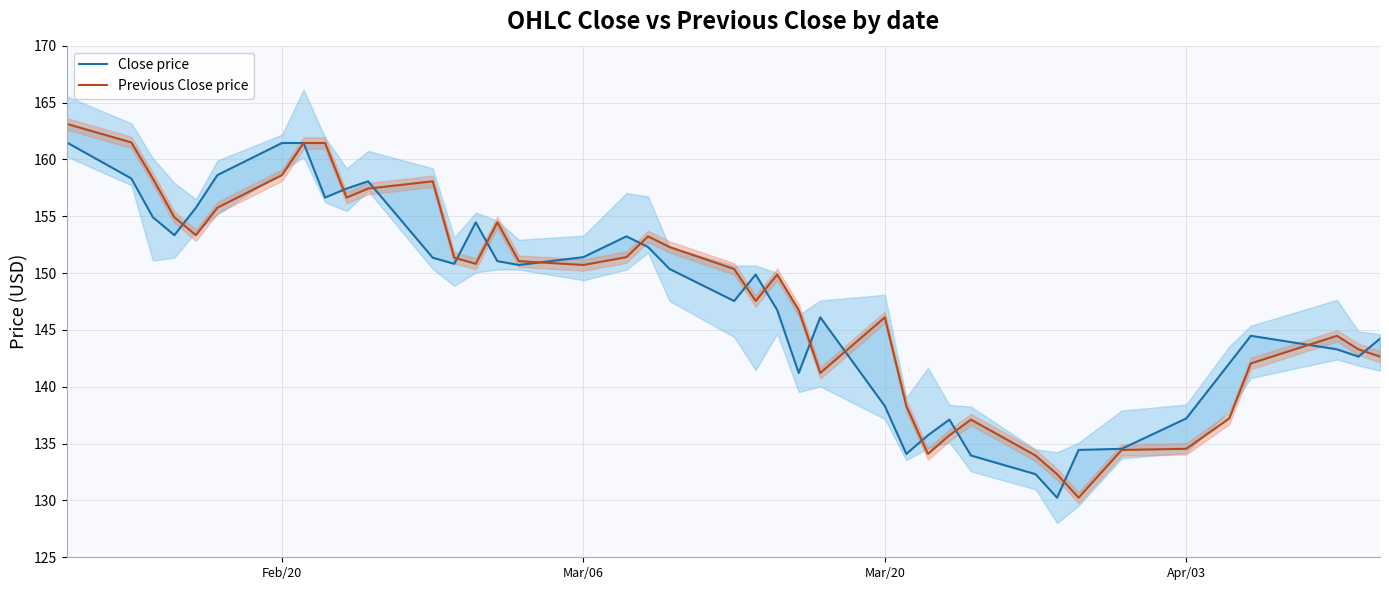

Is this an area chart (filled region under the line)?

No